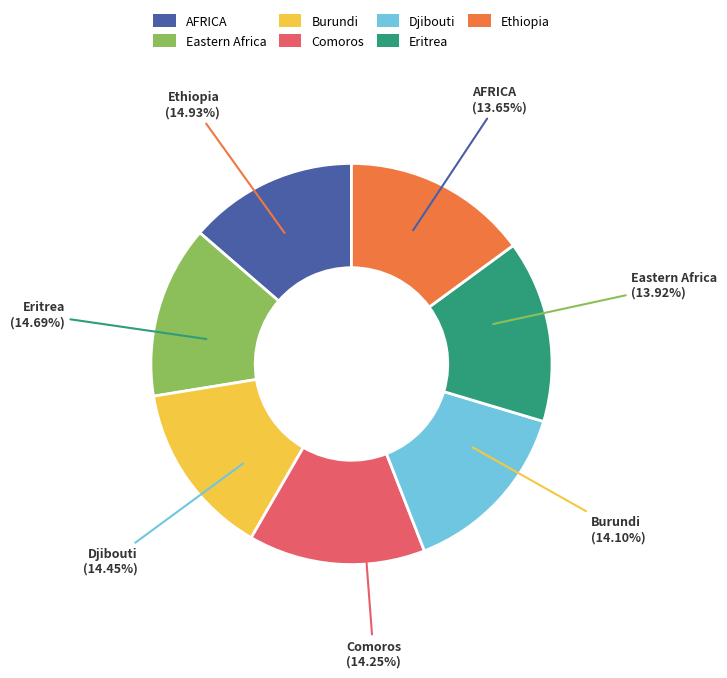

How many slices are in this pie chart?

7